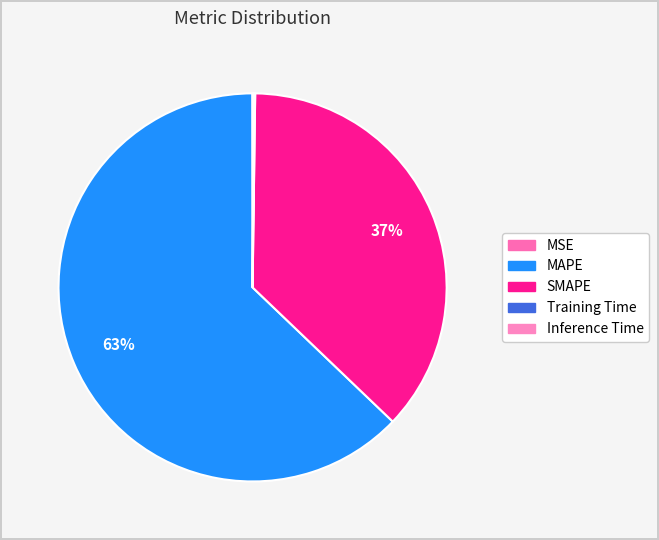

Count the number of slices in the pie.

5